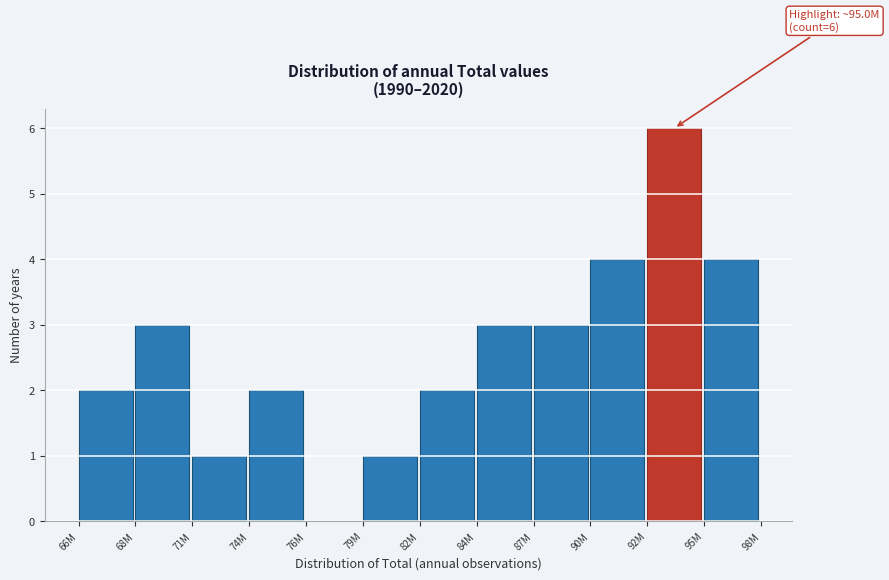

Reading left to right, transcribe all the data shown in this chart.

66M=2	68M=3	71M=1	74M=2	76M=0	79M=1	82M=2	84M=3	87M=3	90M=4	92M=6	95M=4